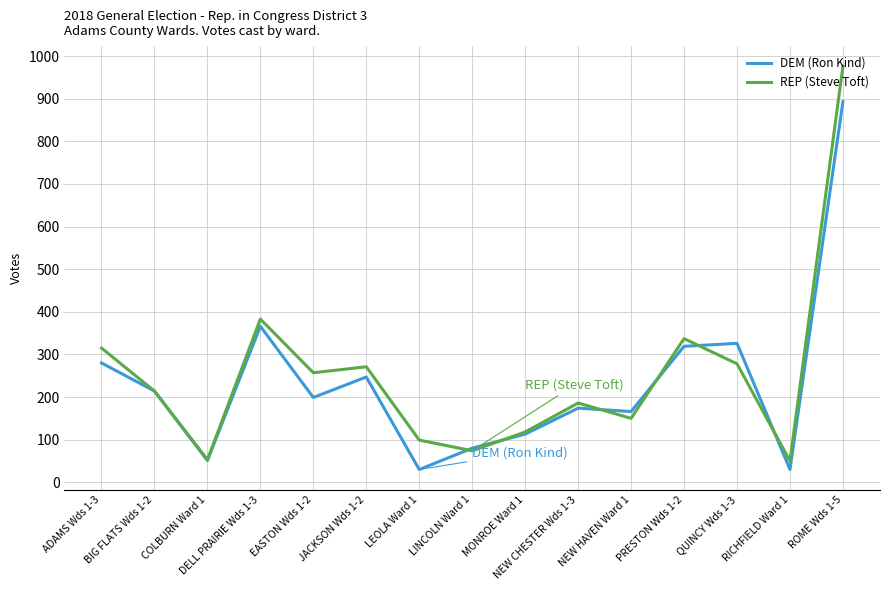

Which label corresponds to the largest value in the chart?

ROME Wds 1-5